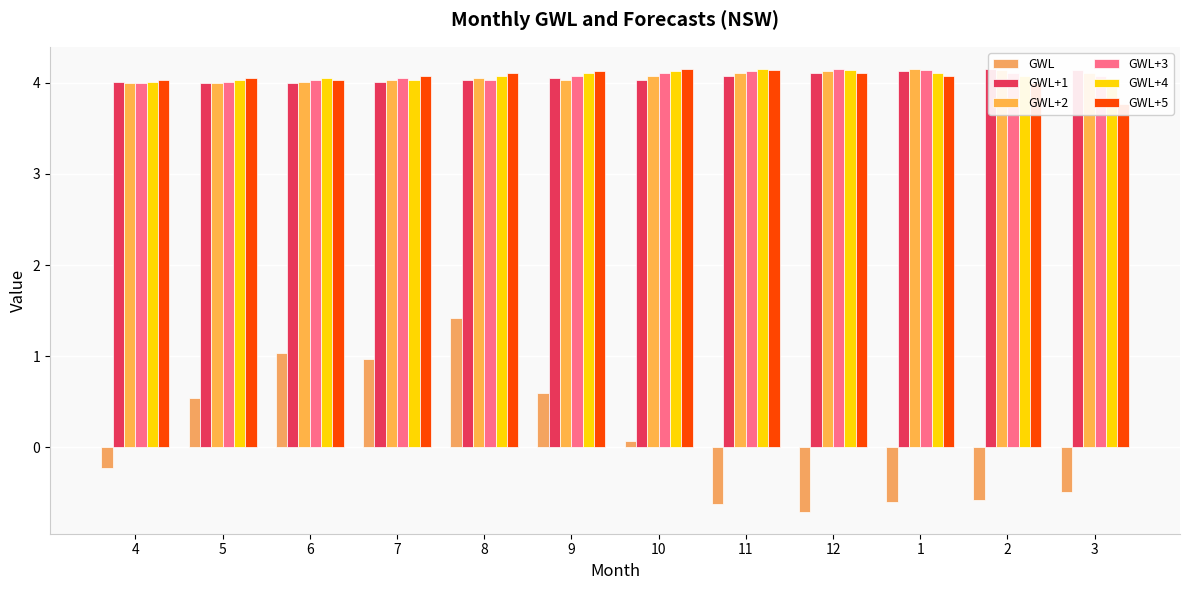

Is it true that GWL+4 equals 4.0 at 4?

True